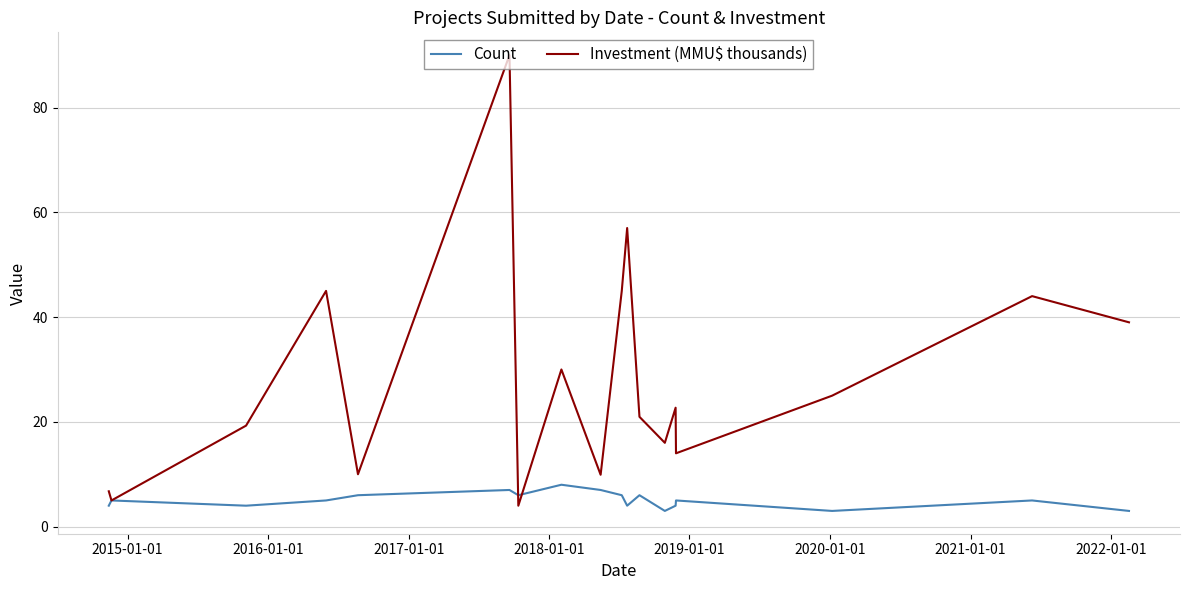

What is the difference between the maximum and minimum values in the Investment (MMU$ thousands) series?

86.0